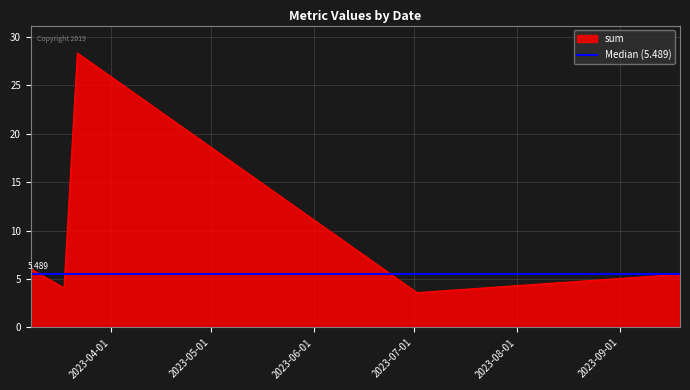

Which series has the largest total across all categories?

sum